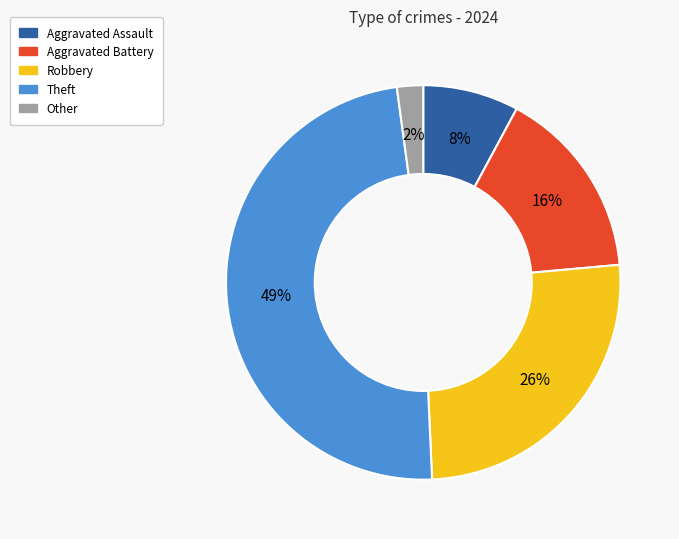

To the nearest percent, what is the difference between the Theft and Robbery slice percentages?

23%